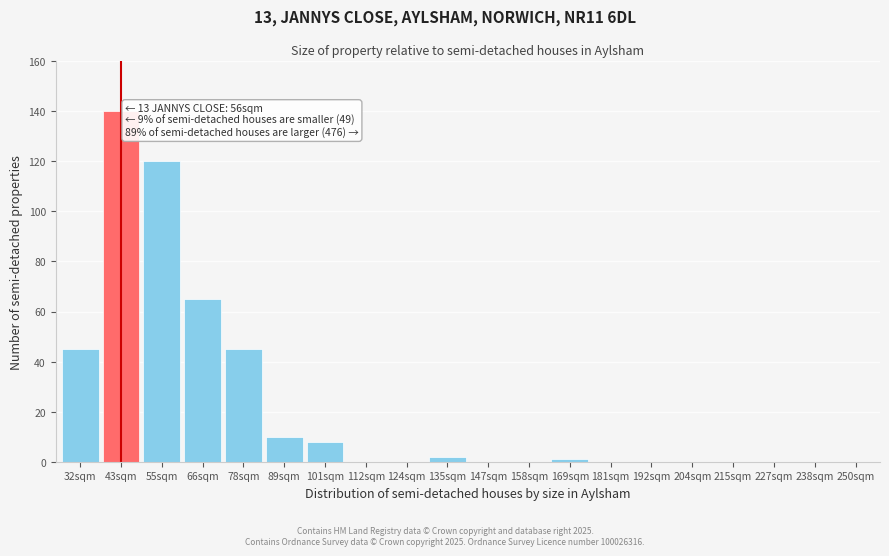

Reading left to right, list all the values displayed in this chart.

32sqm=45	43sqm=140	55sqm=120	66sqm=65	78sqm=45	89sqm=10	101sqm=8	112sqm=0	124sqm=0	135sqm=2	147sqm=0	158sqm=0	169sqm=1	181sqm=0	192sqm=0	204sqm=0	215sqm=0	227sqm=0	238sqm=0	250sqm=0